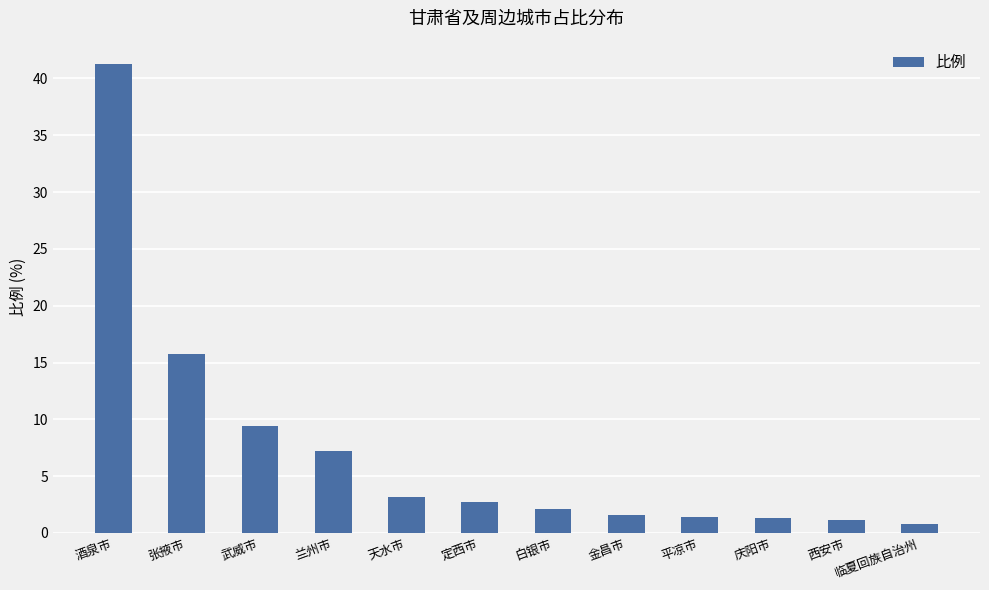

What position from the left is 西安市?

11